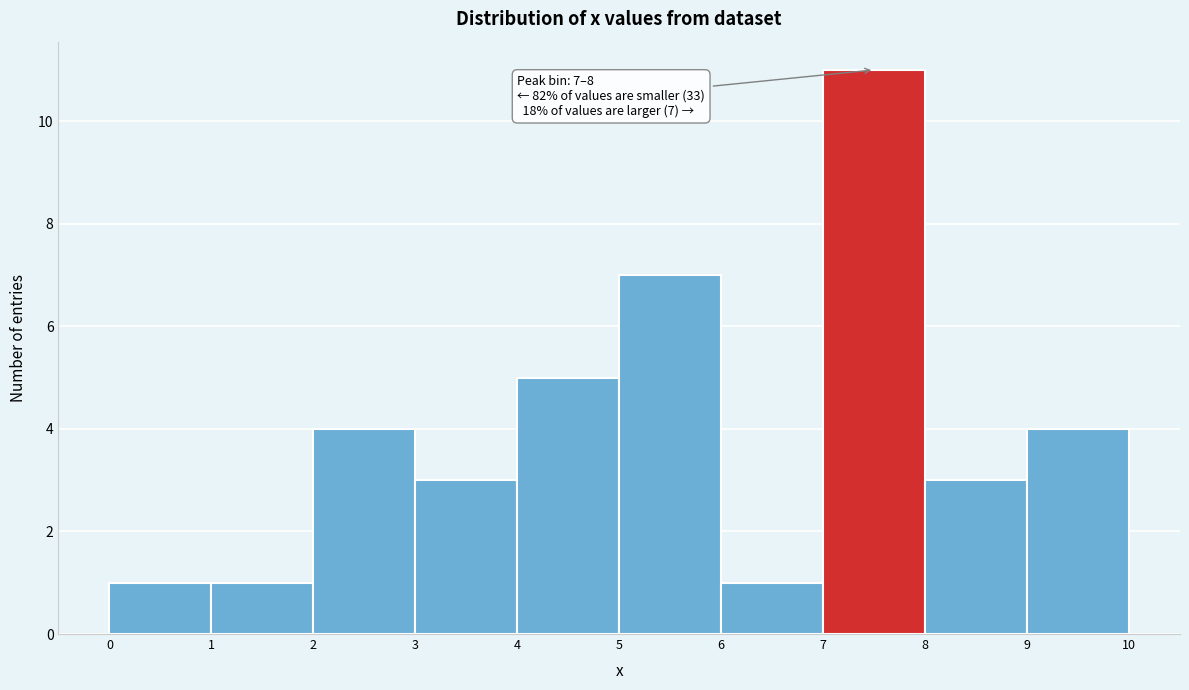

Over which range of the x-axis is the bar tallest?

7 to 8